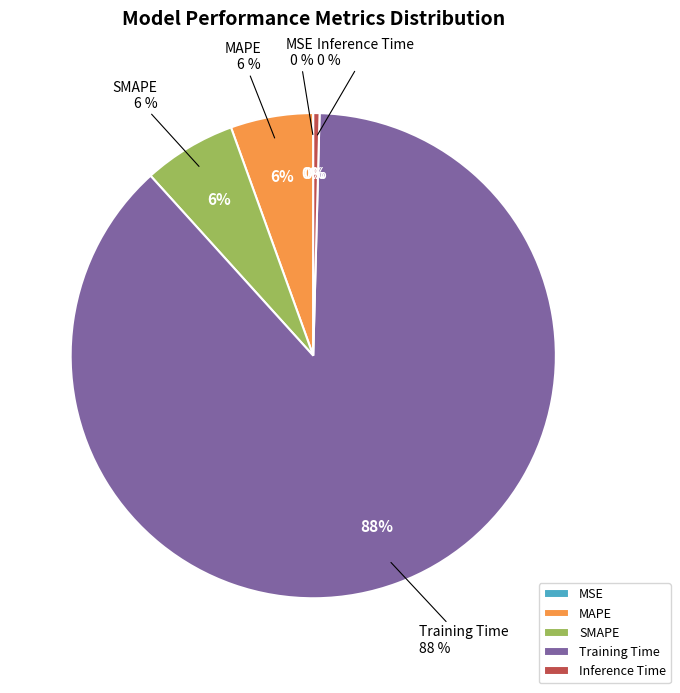

To the nearest percent, what portion does Training Time represent?

88%